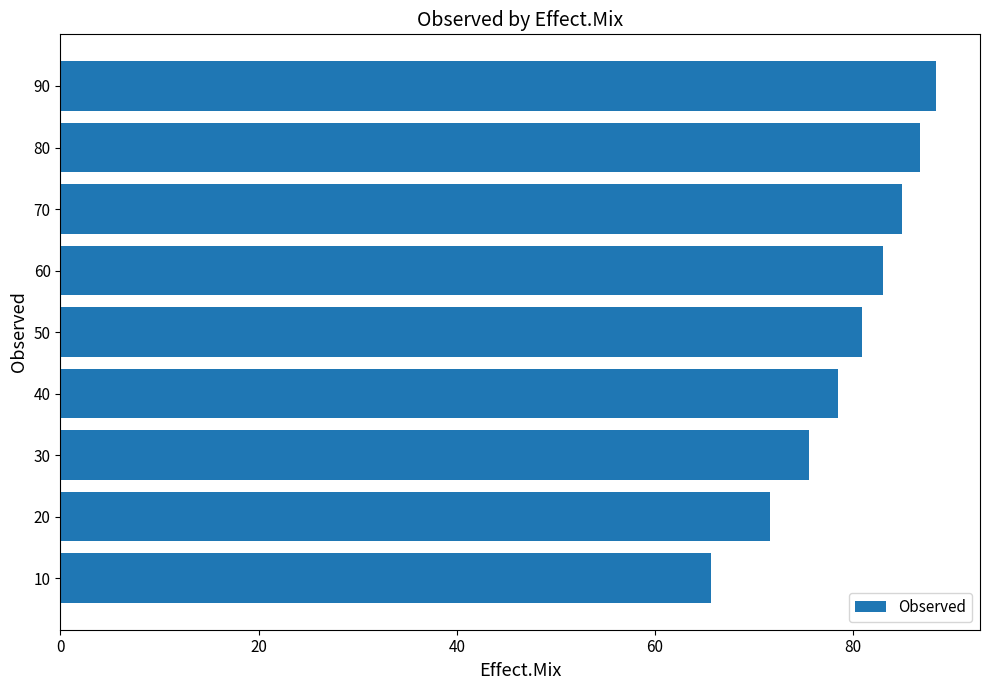

Which label corresponds to the smallest value in the chart?

10